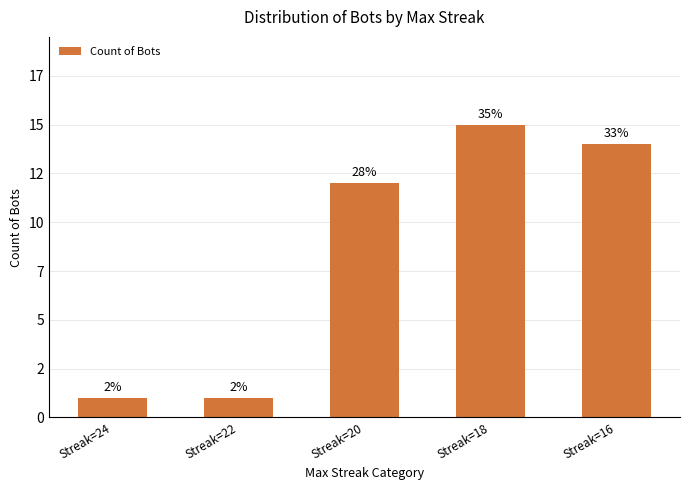

Reading right to left, list all the values displayed in this chart.

Streak=16=14	Streak=18=15	Streak=20=12	Streak=22=1	Streak=24=1